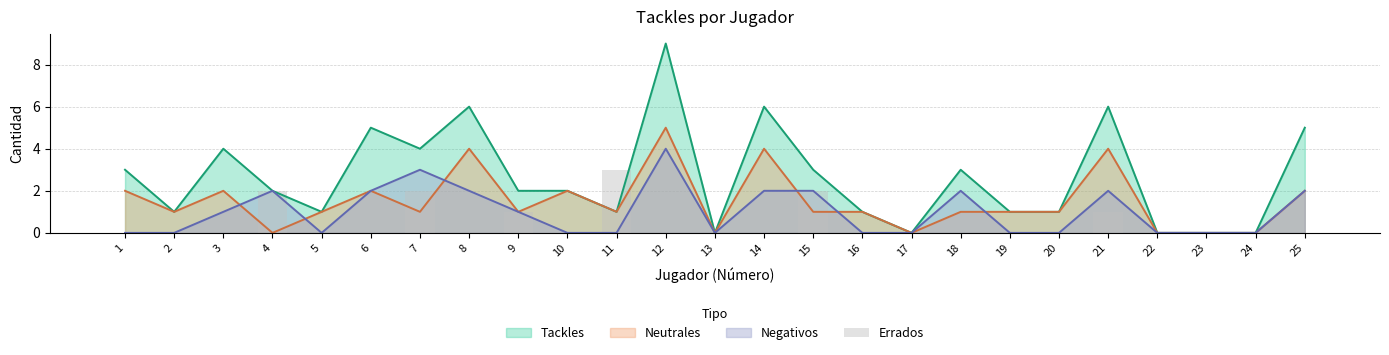

The value at 15 is 1. True or false?

False